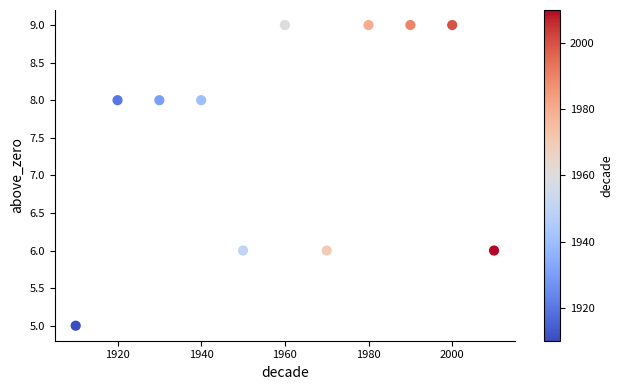

What is the range of Y values (max minus min)?

4